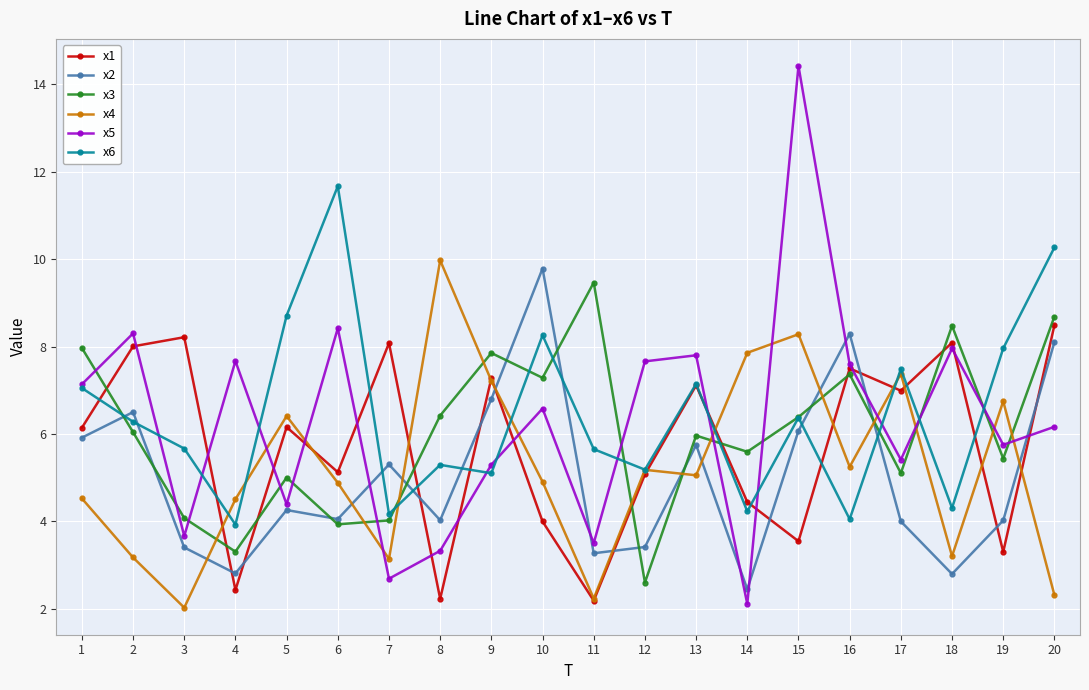

What is the difference between the maximum and minimum values in the x2 series?

7.3